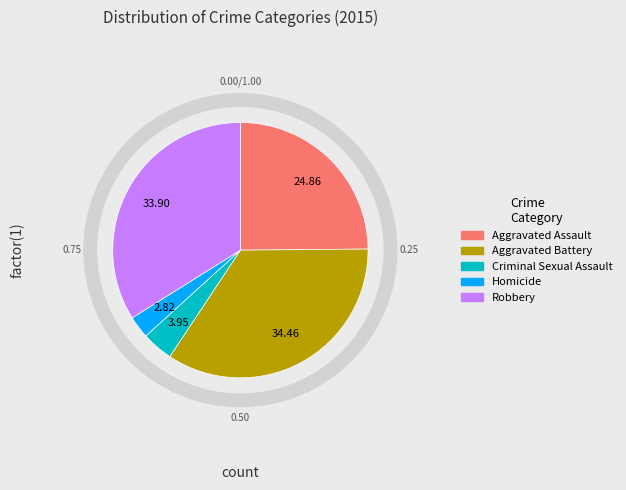

Count the number of slices in the pie.

5